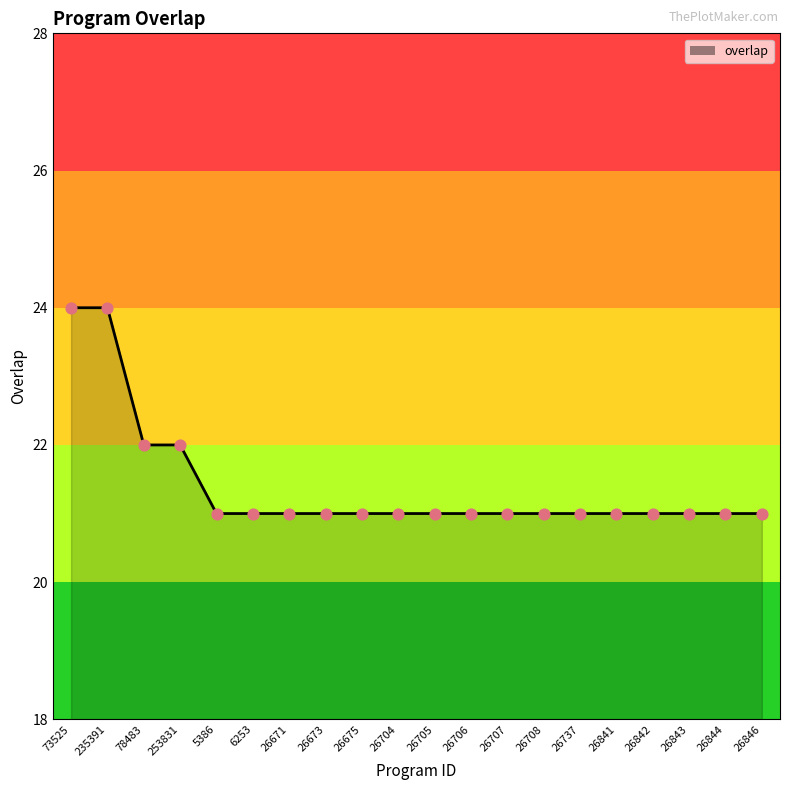

What is the ratio of the value at 26842 to the value at 26671?

1.0